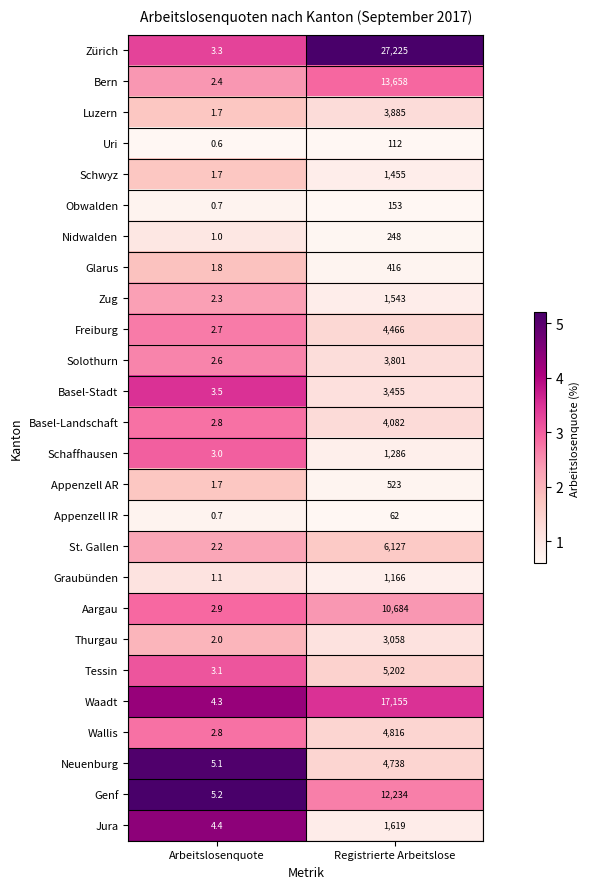

Which series has the largest range (max minus min)?

Zürich